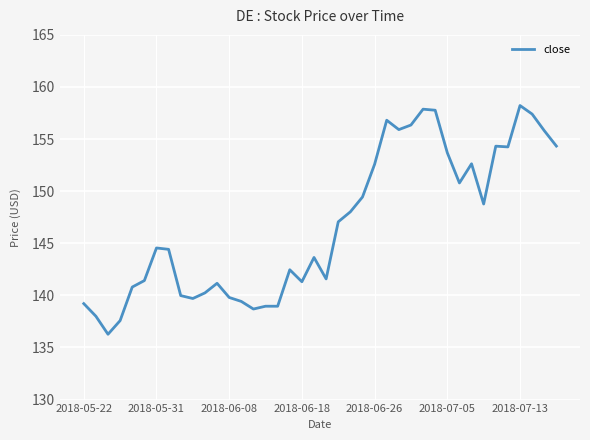

Is this an area chart (filled region under the line)?

No